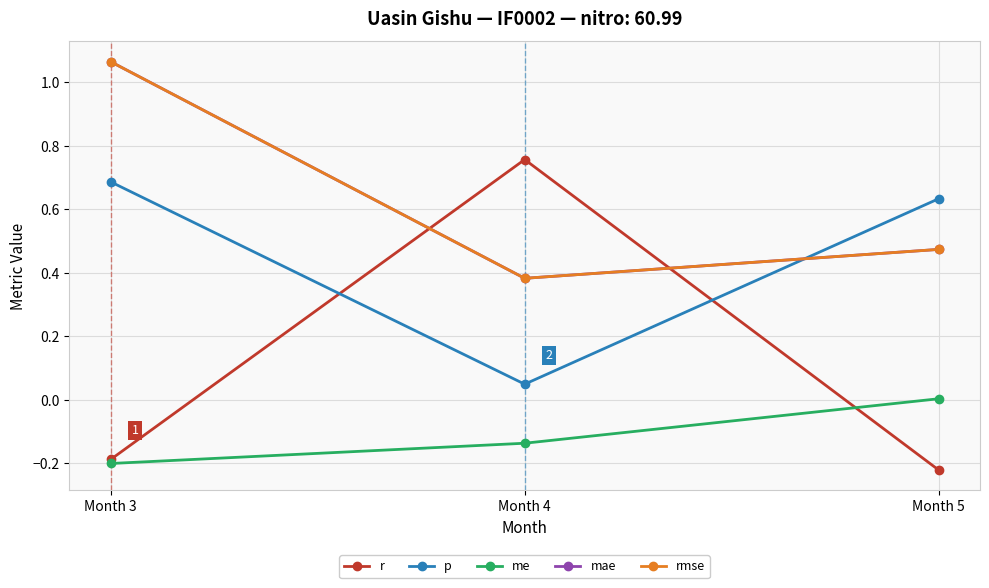

Does the chart have visible grid lines?

Yes